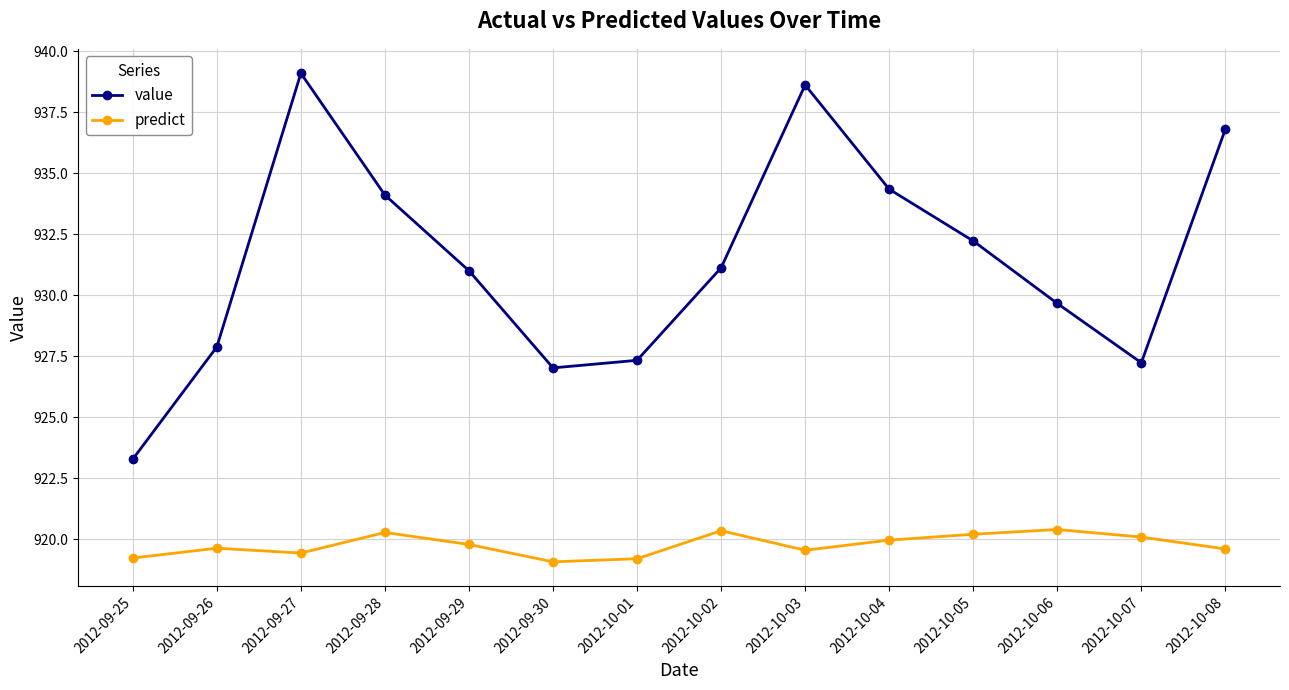

True or false: predict and value intersect in this chart.

False